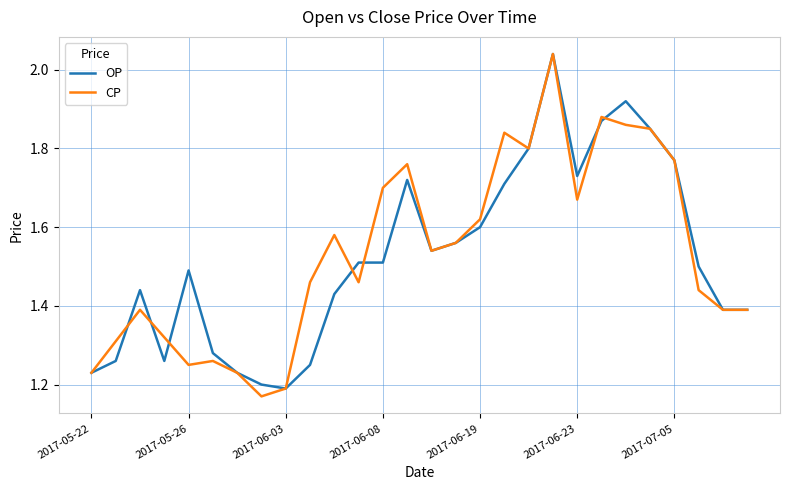

Reading left to right, what are all the values shown in this chart?

OP: 1.2	1.3	1.4	1.3	1.5	1.3	1.2	1.2	1.2	1.2	1.4	1.5	1.5	1.7	1.5	1.6	1.6	1.7	1.8	2.0	1.7	1.9	1.9	1.9	1.8	1.5	1.4	1.4
CP: 1.2	1.3	1.4	1.3	1.2	1.3	1.2	1.2	1.2	1.5	1.6	1.5	1.7	1.8	1.5	1.6	1.6	1.8	1.8	2.0	1.7	1.9	1.9	1.9	1.8	1.4	1.4	1.4